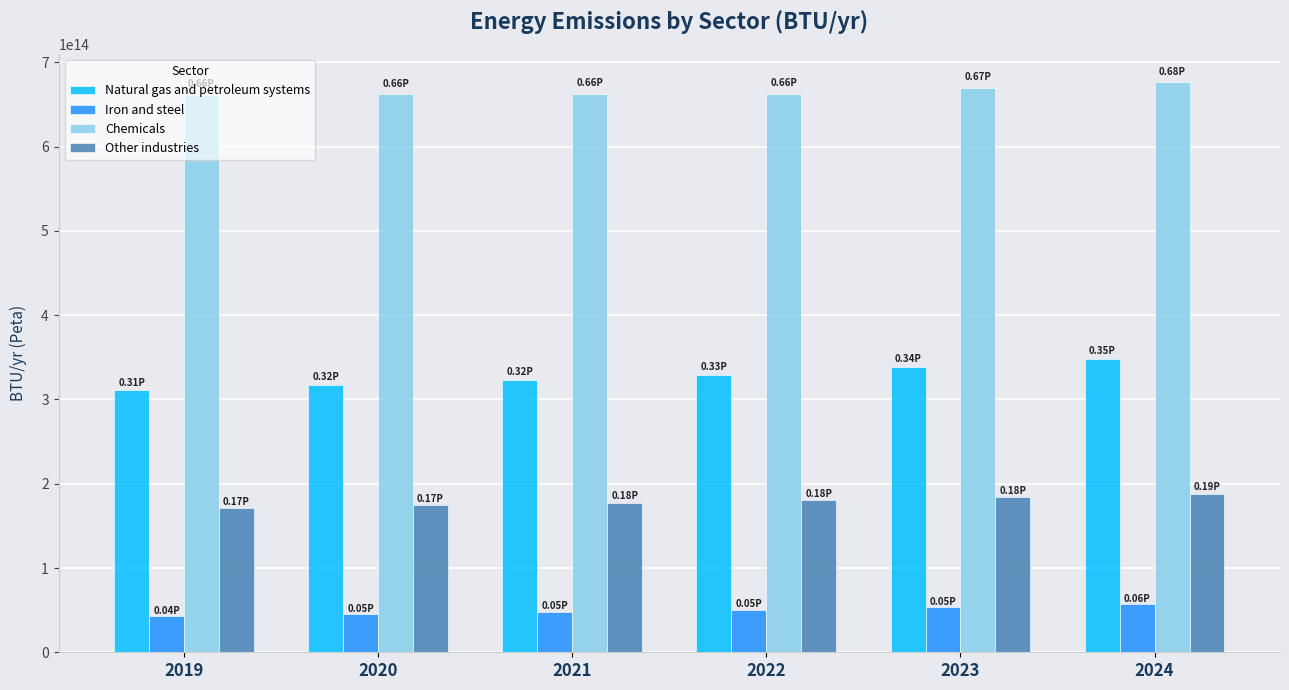

Which series has the largest total across all categories?

Chemicals